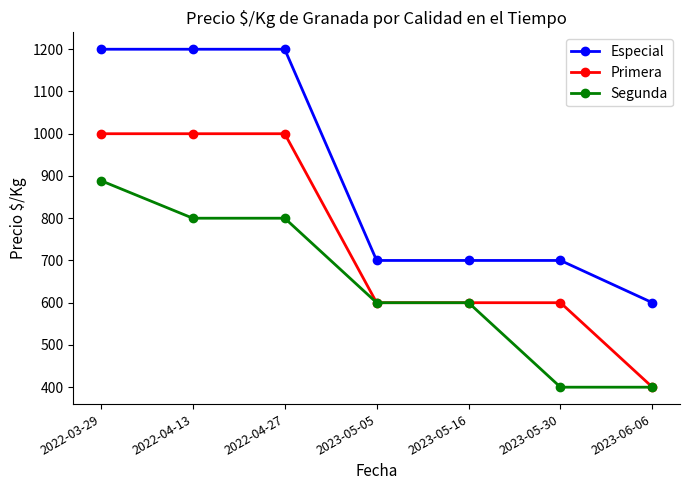

At which label does Primera first exceed 600?

2022-03-29